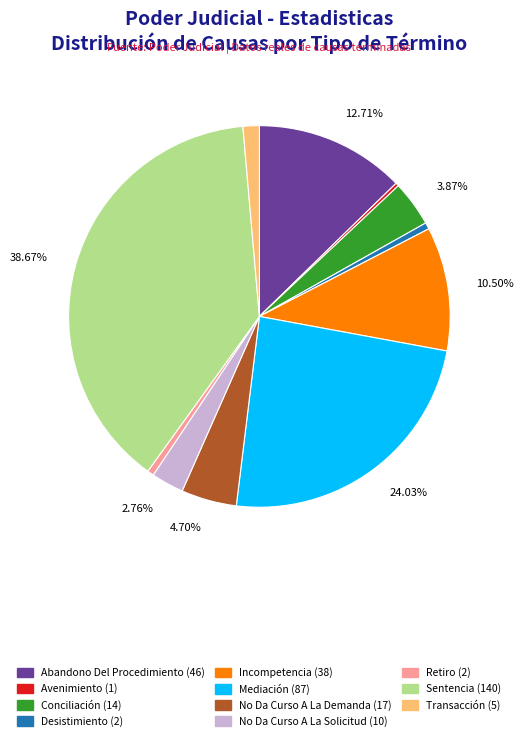

Does Incompetencia (38) represent more than half of the total?

No